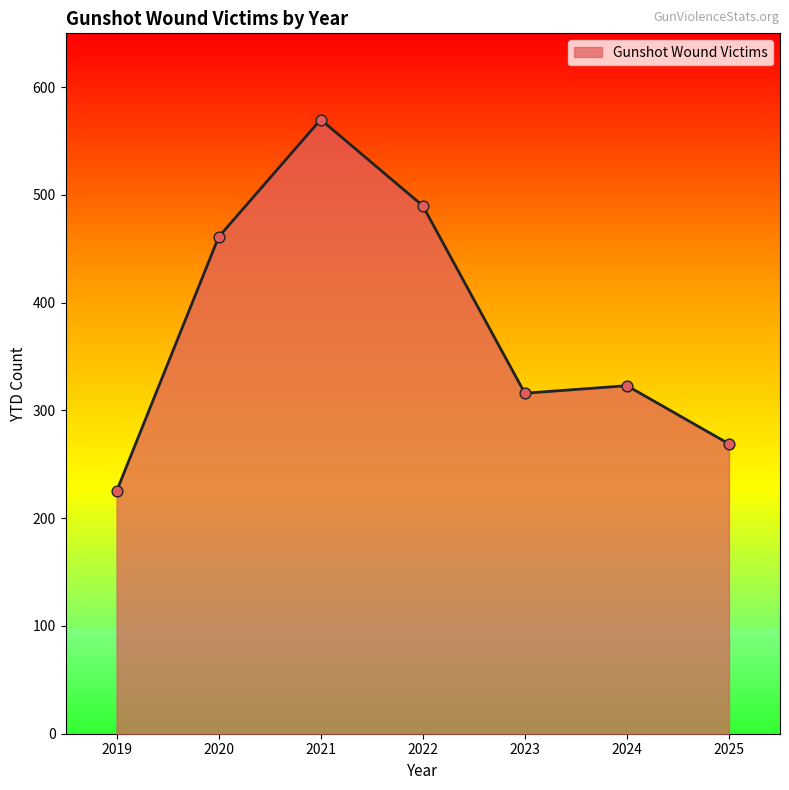

What is the change in value from 2021 to 2025?

-301